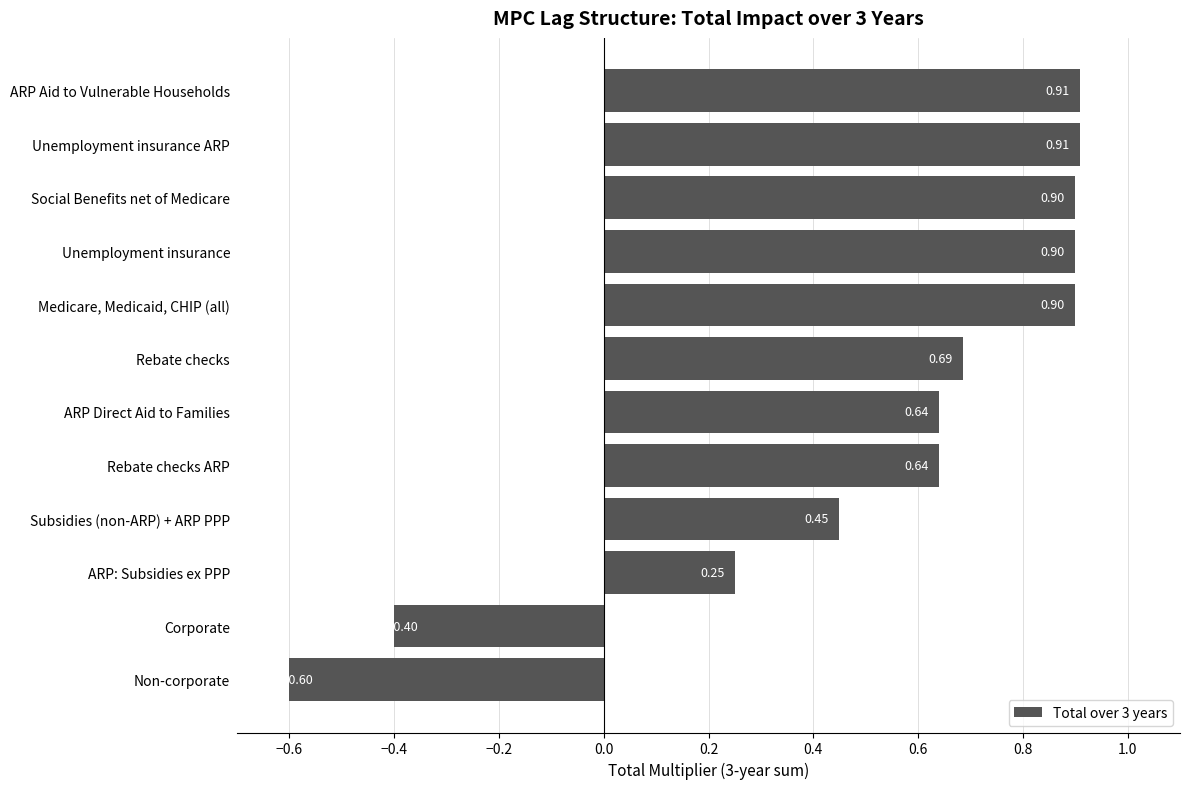

What is the difference between the maximum and second lowest values?

1.3